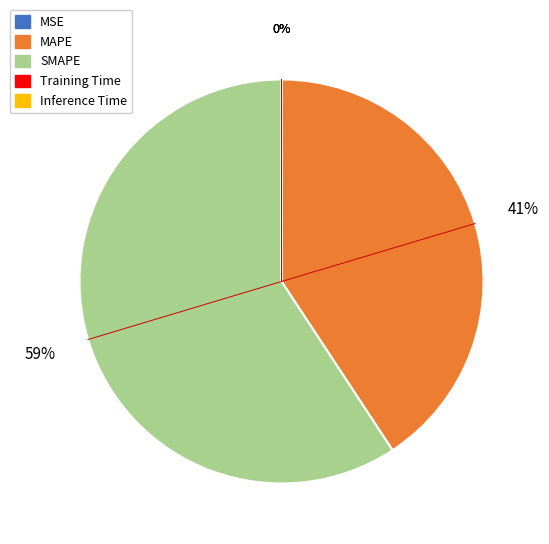

What is the largest slice in the pie chart?

SMAPE